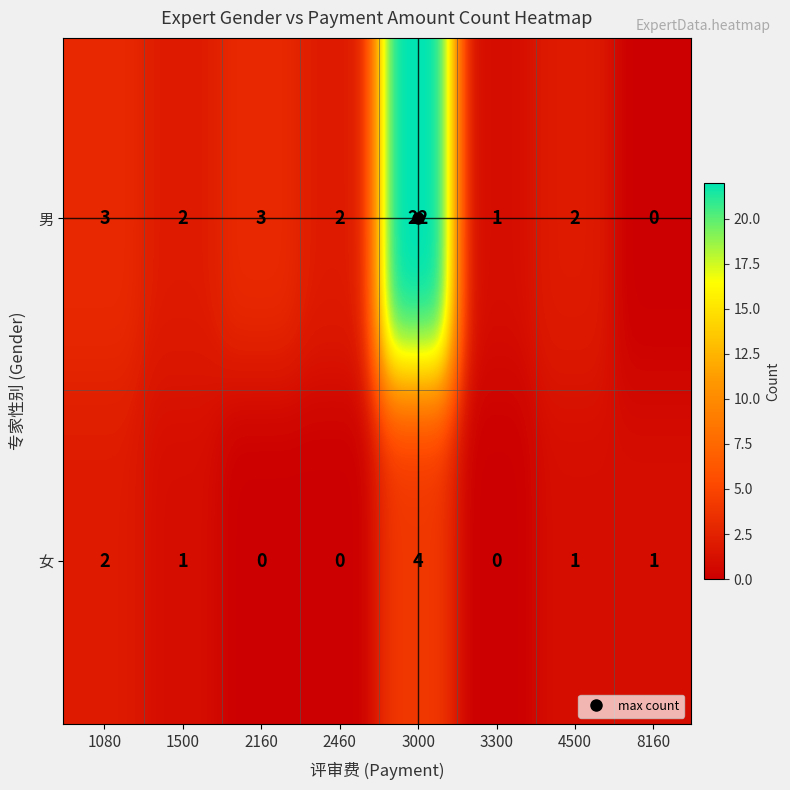

What is the difference between the second highest and second lowest values?

4